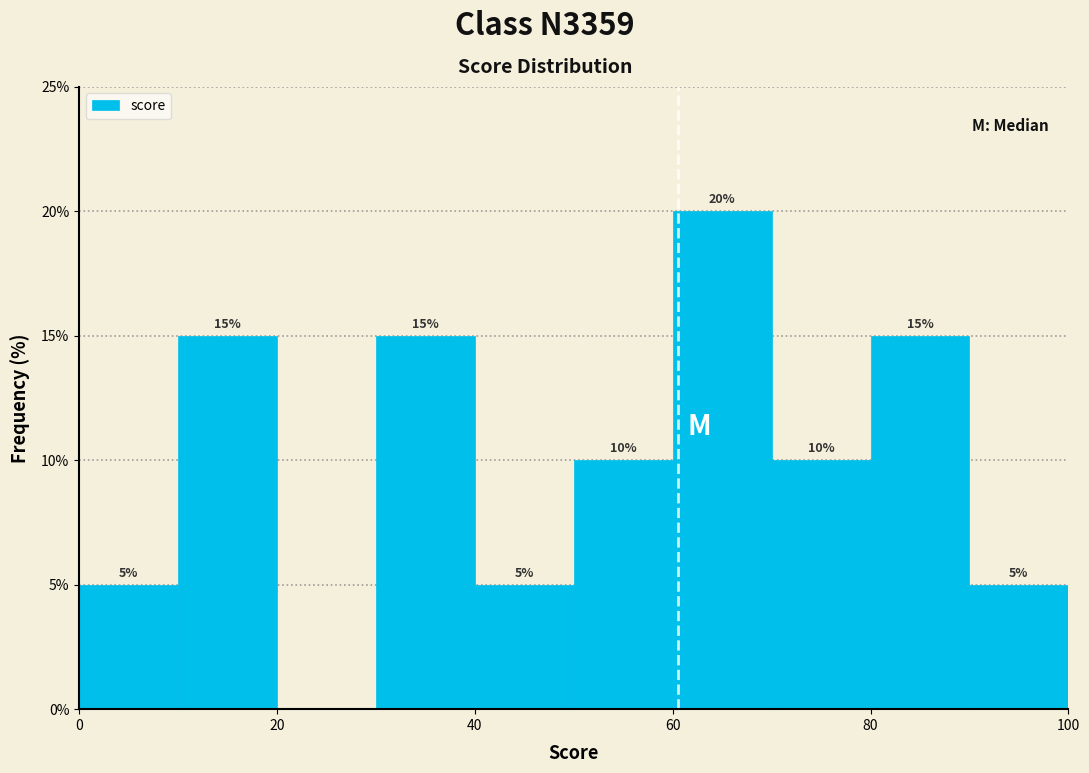

Which range on the x-axis has the tallest bar?

60 to 70